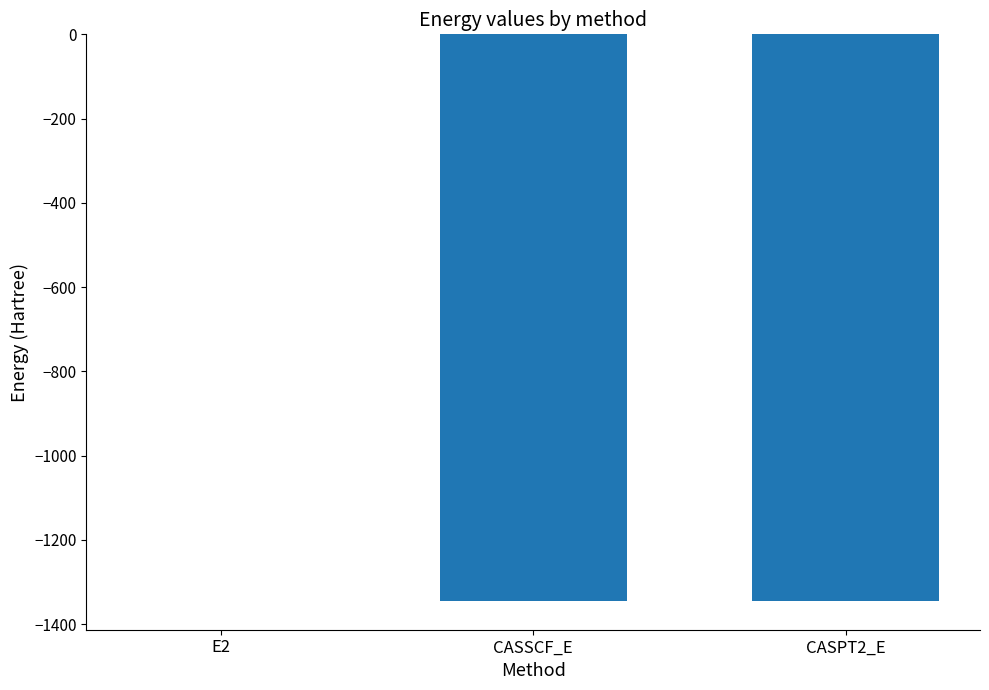

The chart shows a value of -1345.4 at CASSCF_E. True or false?

True